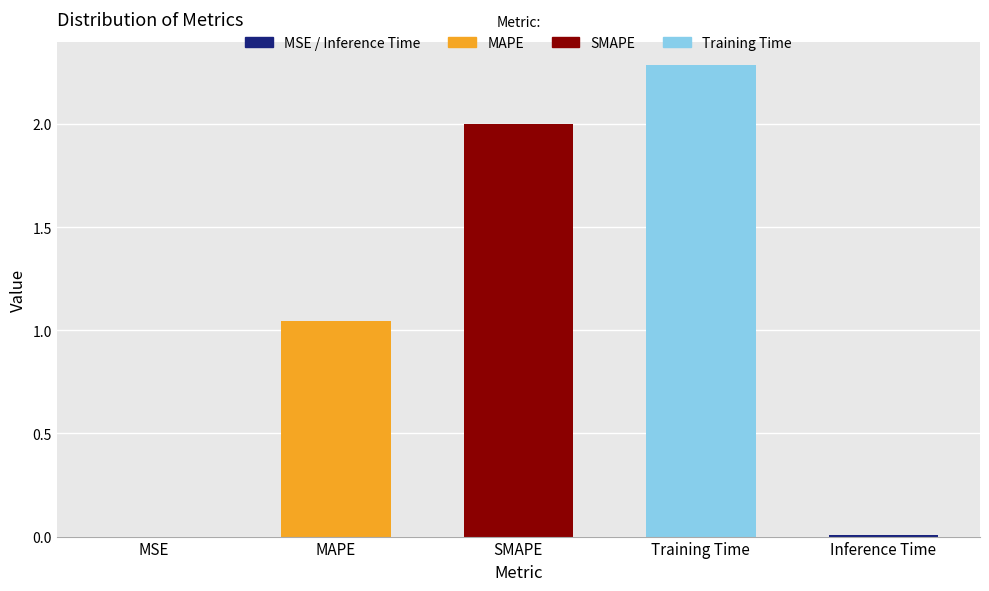

What is the sum of all values?

5.3